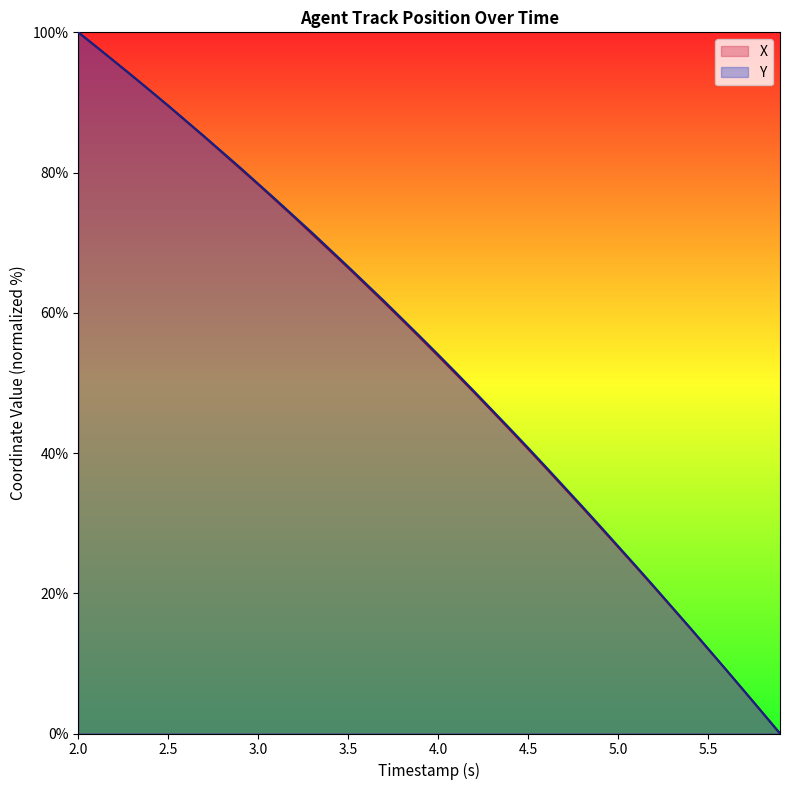

Is it true that X equals 155.5 at 2.0?

False